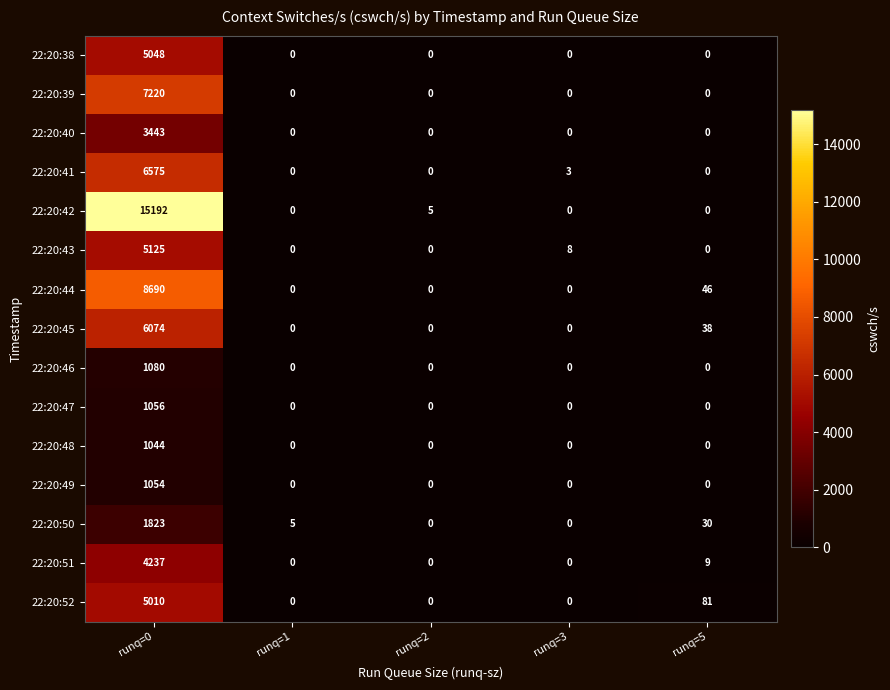

The 22:20:45 series shows 0 at runq=1. True or false?

True